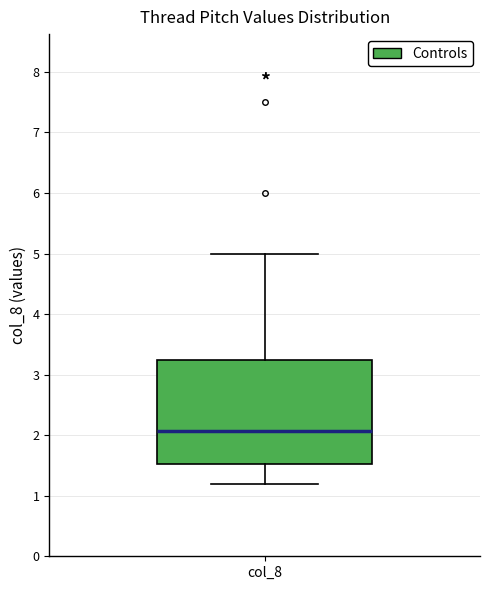

Transcribe this box plot: give where the median line is, the range the box spans, and where the two whiskers end, as read against the y-axis. The values are not printed on the chart, so give them approximately, as read against the axis.

median 2.1, box 1.5 to 3.3, whiskers 1.2 to 5.0